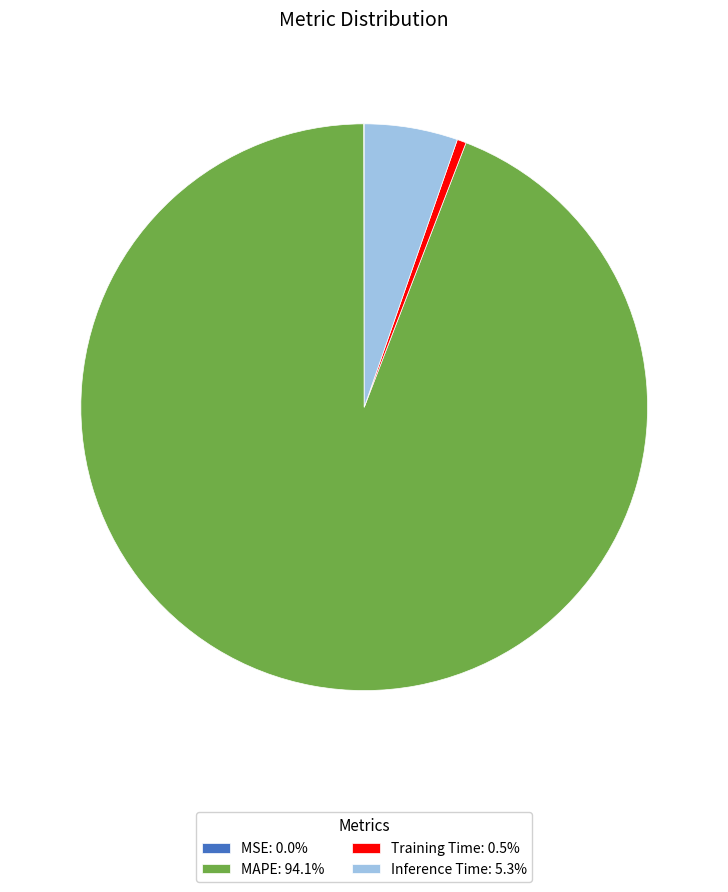

Does MAPE: 94.1% account for over 50% of the chart?

Yes